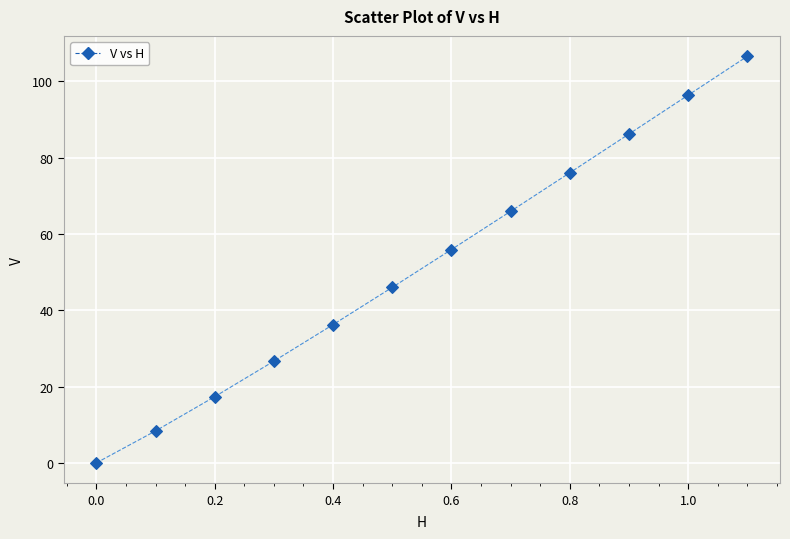

What Y value in the scatter plot is closest to 53?

55.9